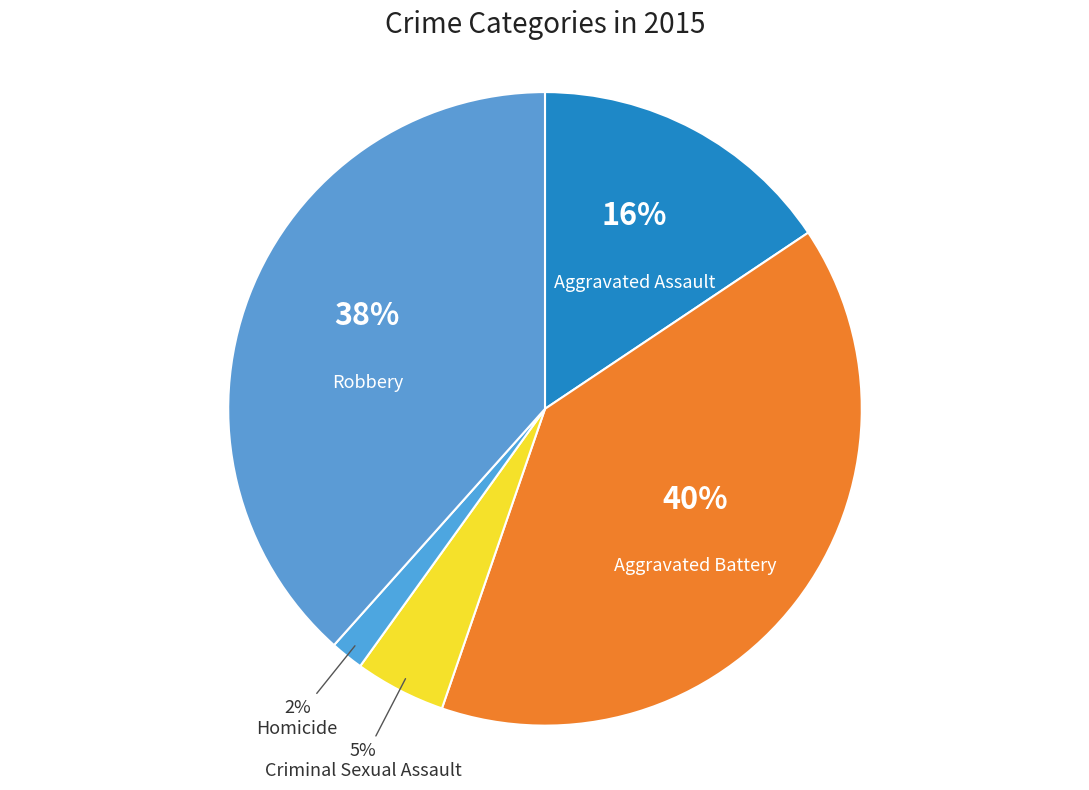

Between Robbery and Criminal Sexual Assault, which is larger?

Robbery